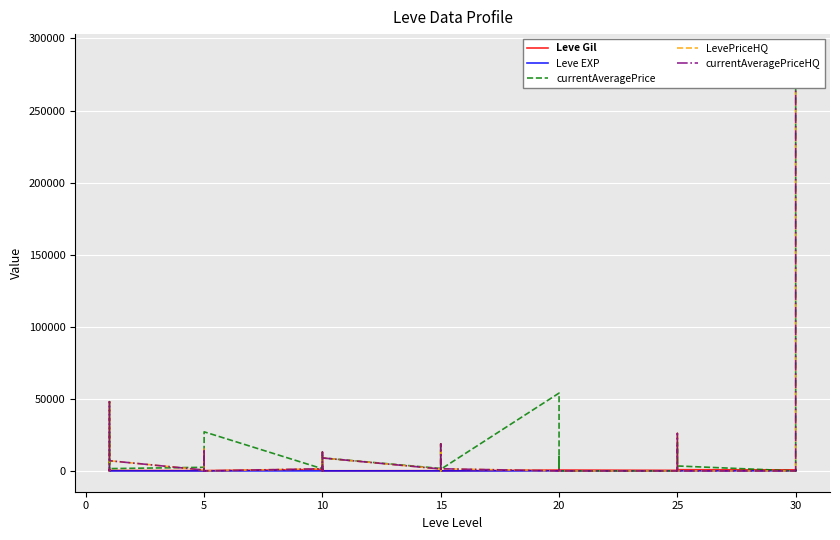

The value of Leve EXP at 30 is 107. True or false?

False